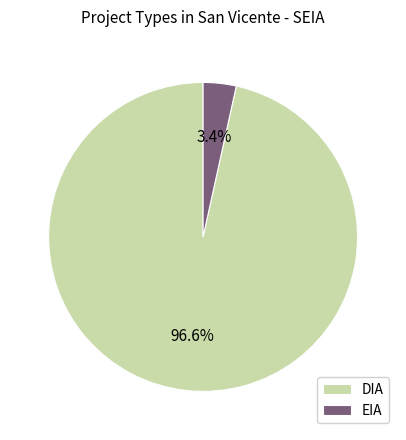

What is the total percentage of DIA and EIA?

100.0%